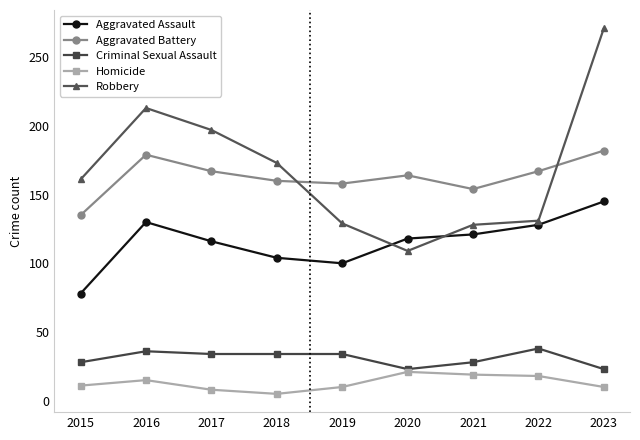

What is the total value across all series at 2017?

522